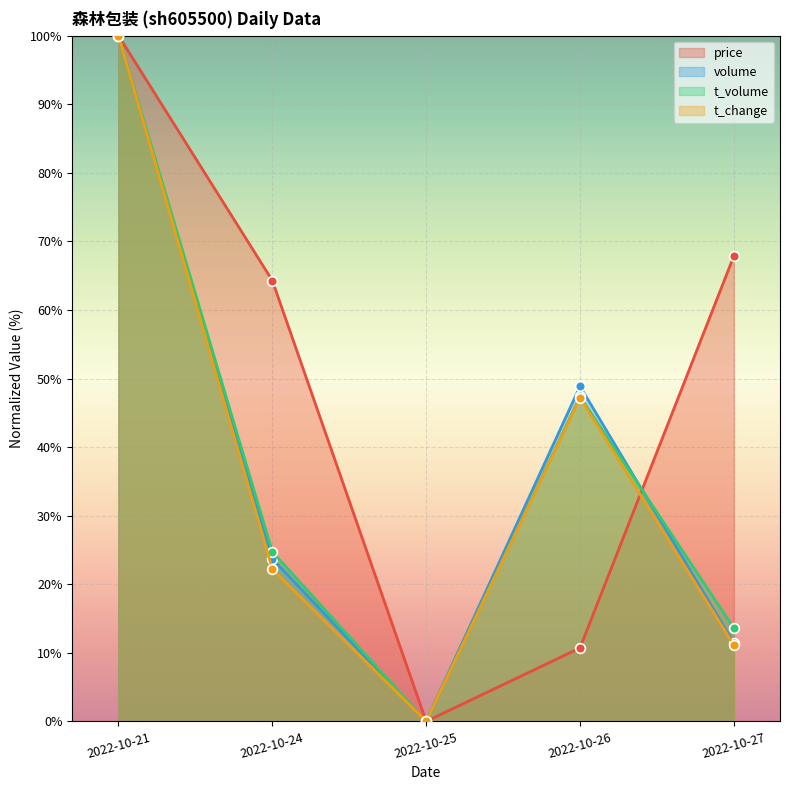

Is it true that price equals 20.6 at 2022-10-21?

False